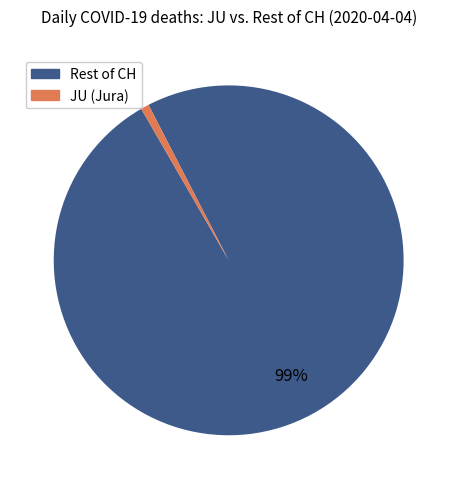

Is there a majority slice in this chart?

Yes